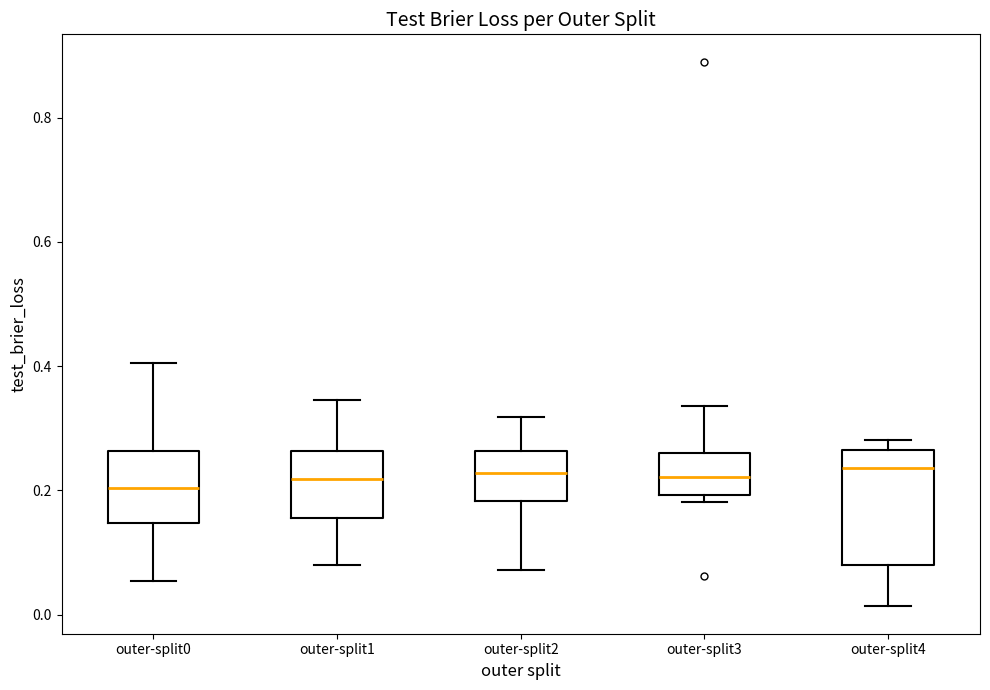

Where is the lower edge of the box for outer-split0 on the y-axis? The values are not printed on the chart, so give them approximately, as read against the axis.

0.14